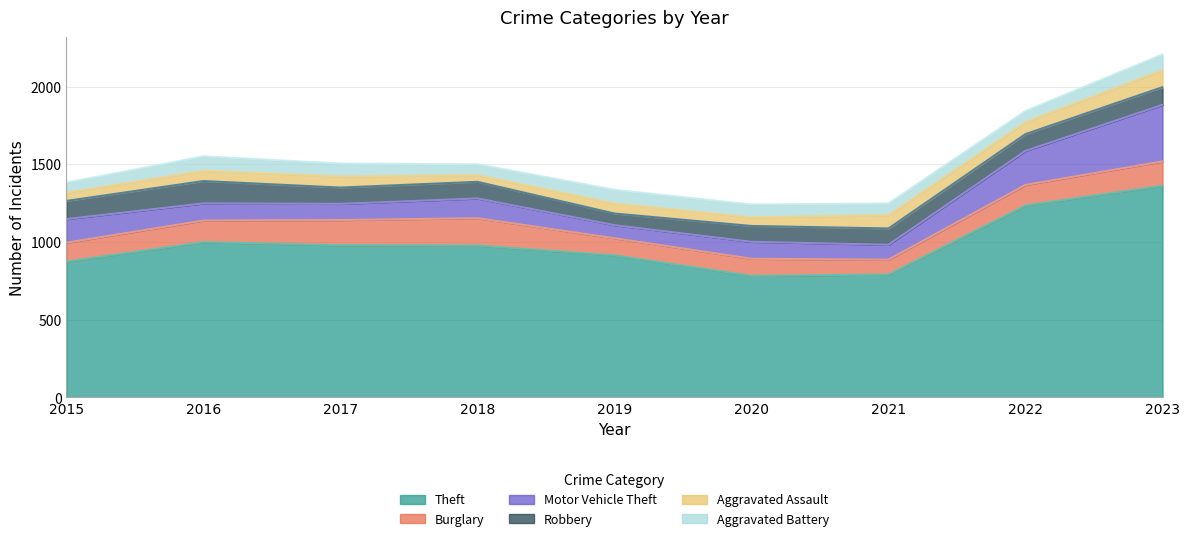

How many data points in Robbery are less than 107?

4